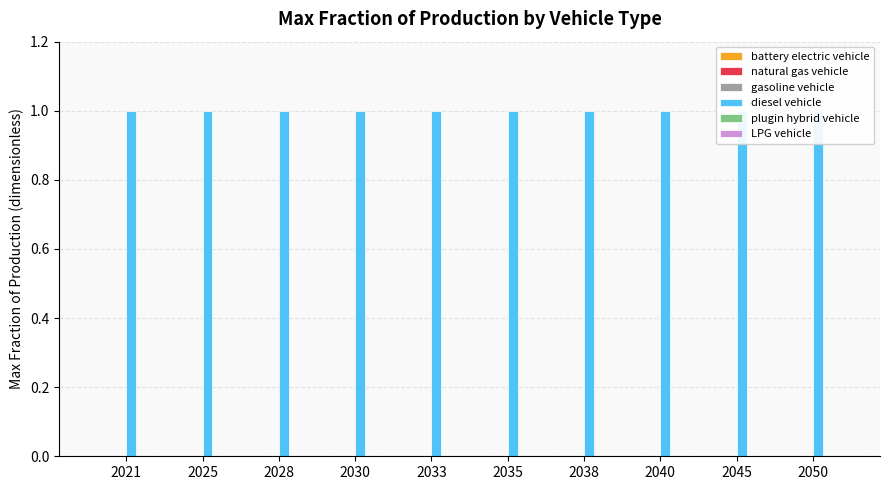

How many bars are there in total?

60